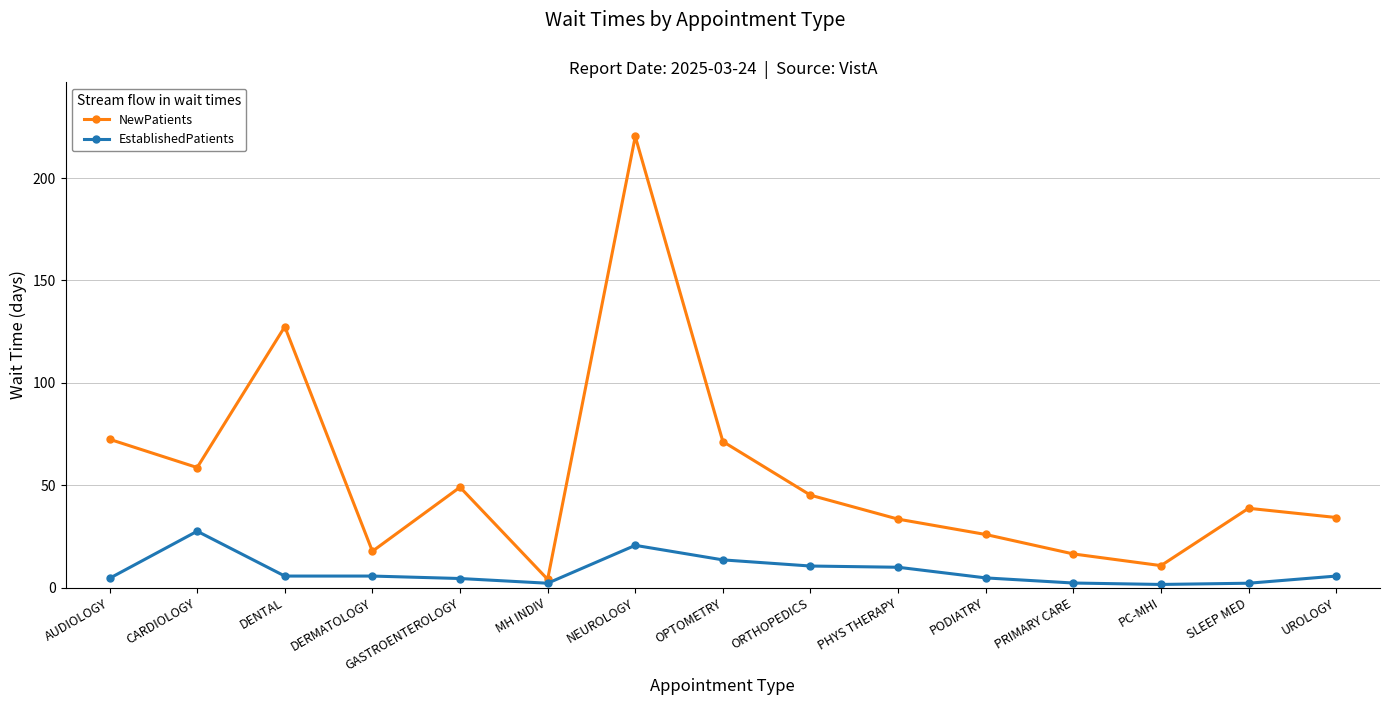

True or false: NewPatients has a value of 20.8 at UROLOGY.

False